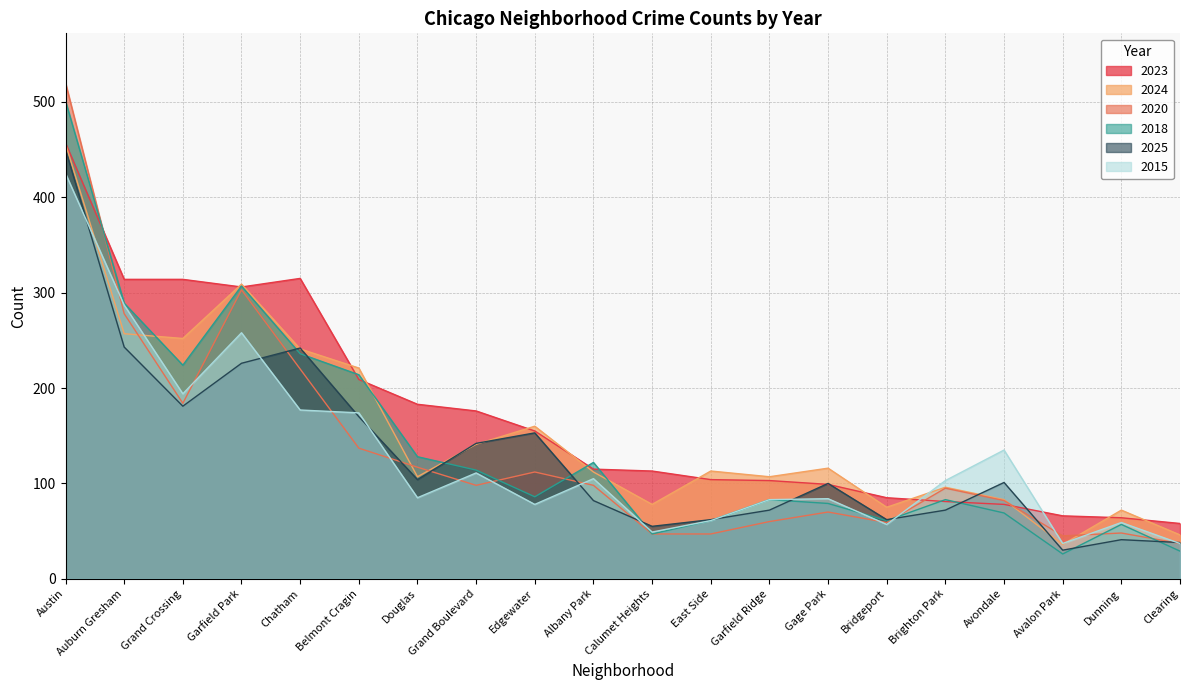

Reading right to left, list all the values displayed in this chart.

2023: 58	64	66	78	81	85	99	103	104	113	115	155	176	183	209	315	306	314	314	457
2024: 46	72	36	83	96	75	116	107	113	78	112	160	141	107	221	241	309	252	257	456
2020: 37	48	45	82	95	59	70	60	47	47	98	112	98	117	137	220	303	184	278	520
2018: 29	57	26	69	83	61	79	83	61	47	122	86	114	128	214	236	307	224	289	501
2025: 38	41	30	101	72	62	100	72	62	55	82	153	142	104	170	242	226	181	243	450
2015: 37	59	37	135	103	57	84	83	61	49	105	78	111	85	174	177	258	194	287	425